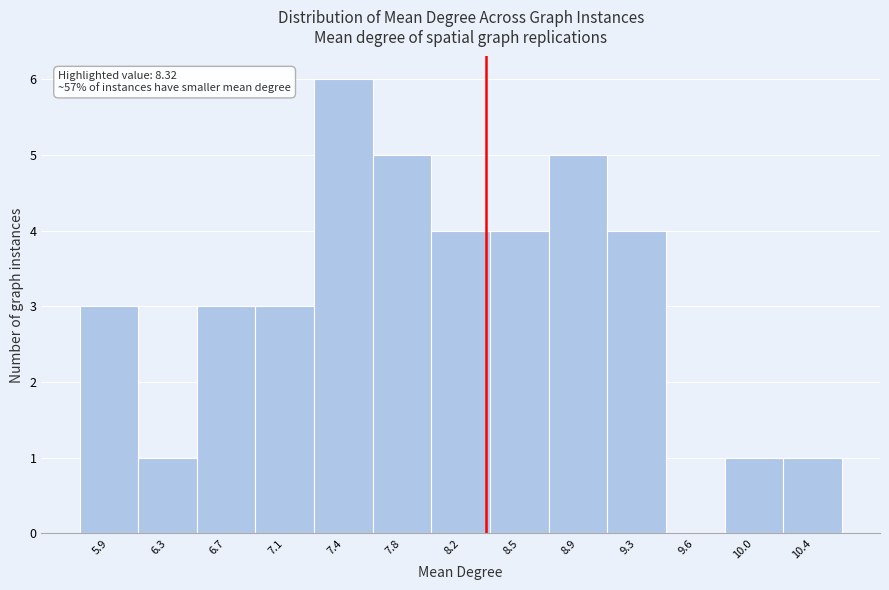

Over which range of the x-axis is the bar tallest?

7.25 to 7.60